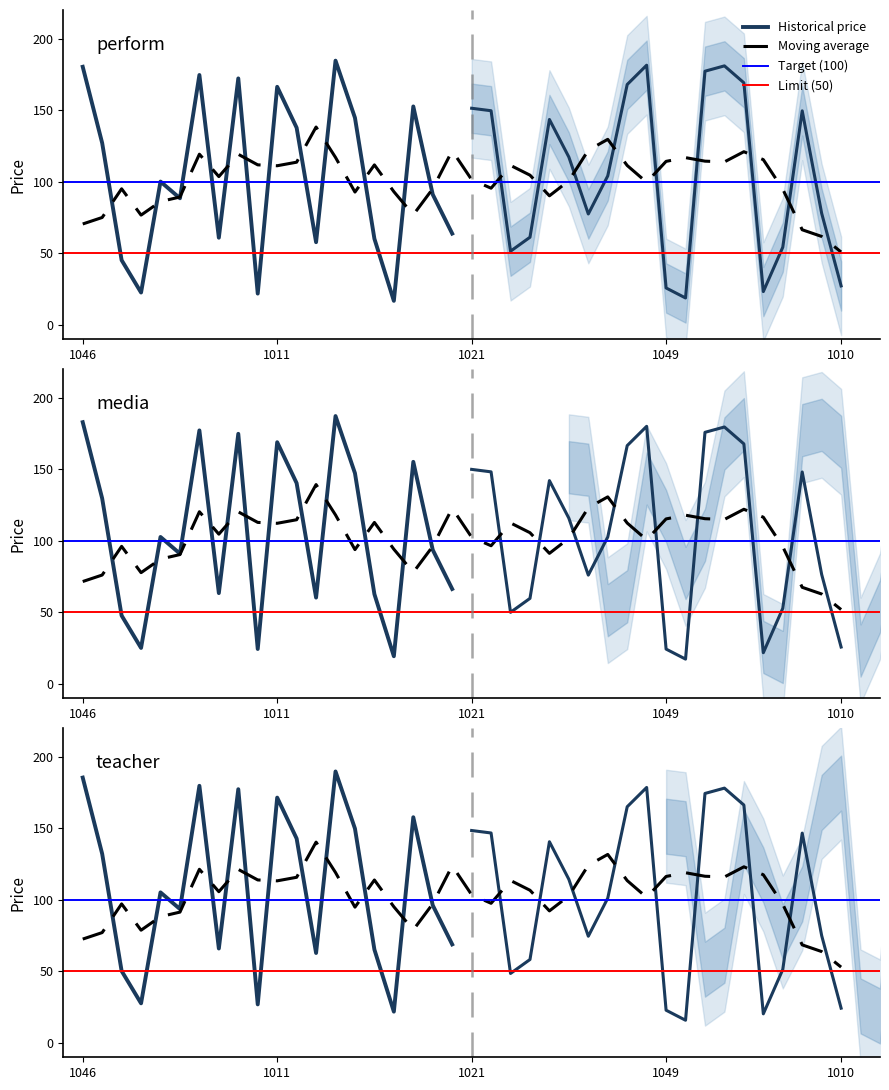

The value at 1047 is 60.2. True or false?

True